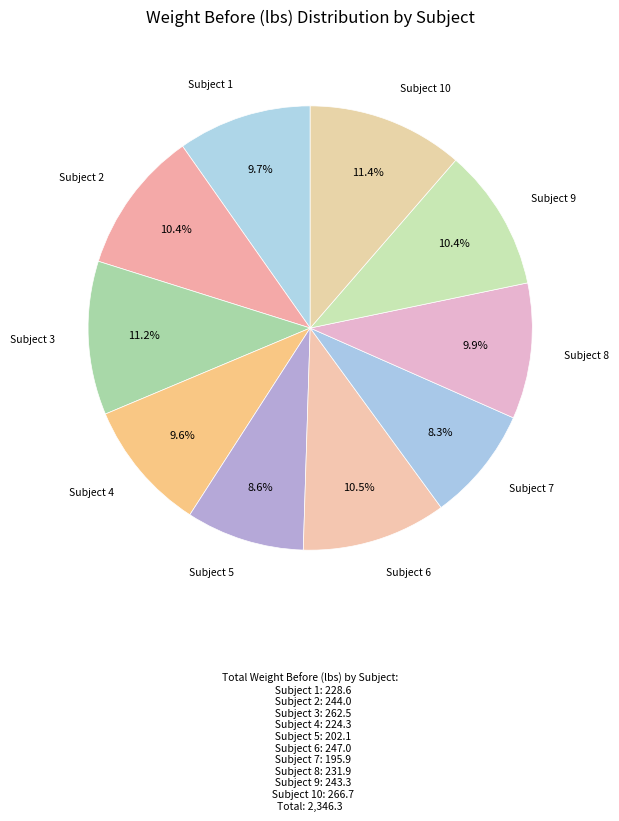

What percentage is NOT represented by Subject 10?

88.6%